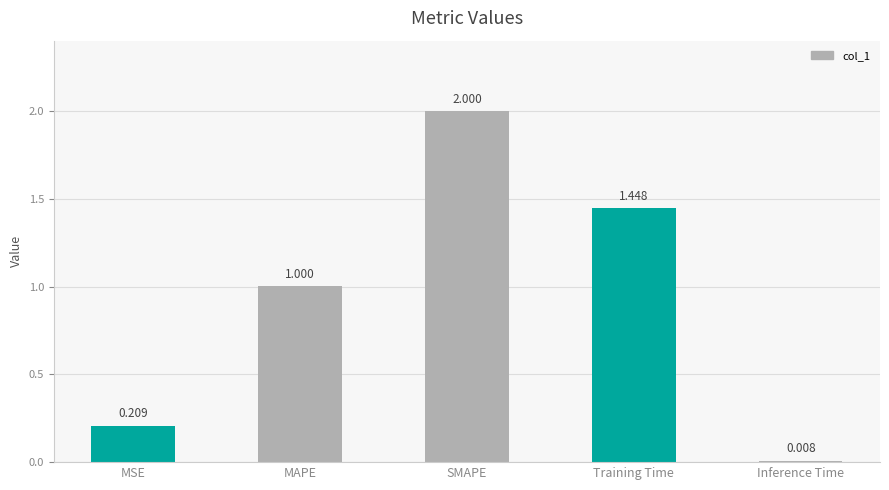

Between Inference Time and MAPE, which is larger?

MAPE